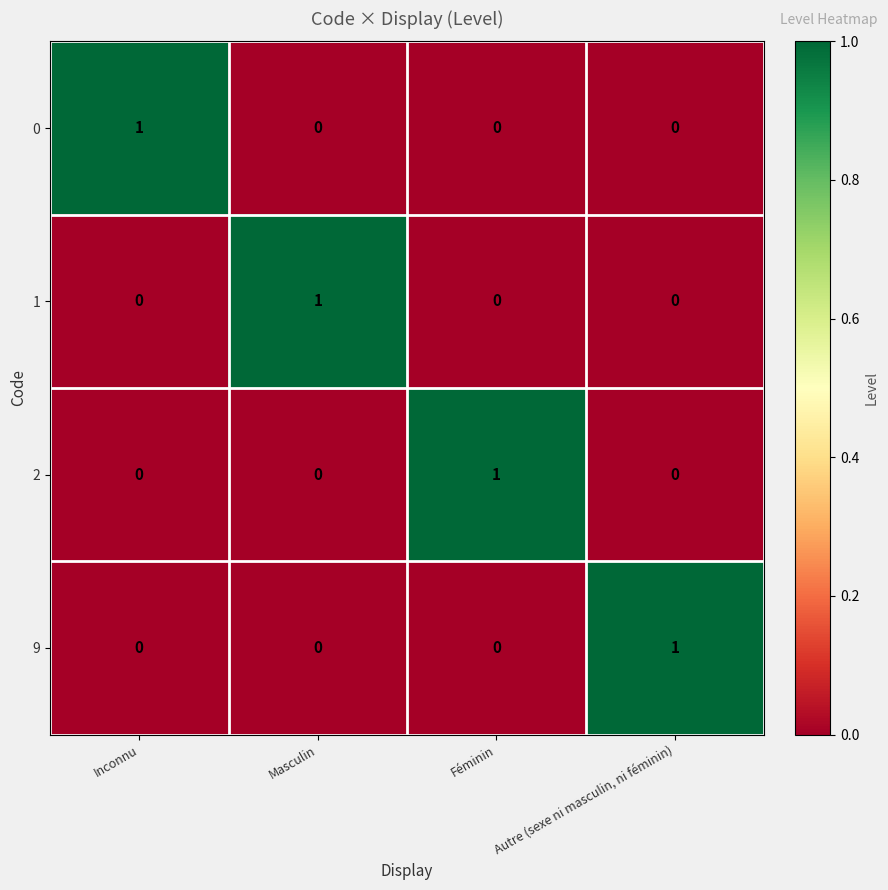

At which label does 0 reach its peak?

Inconnu